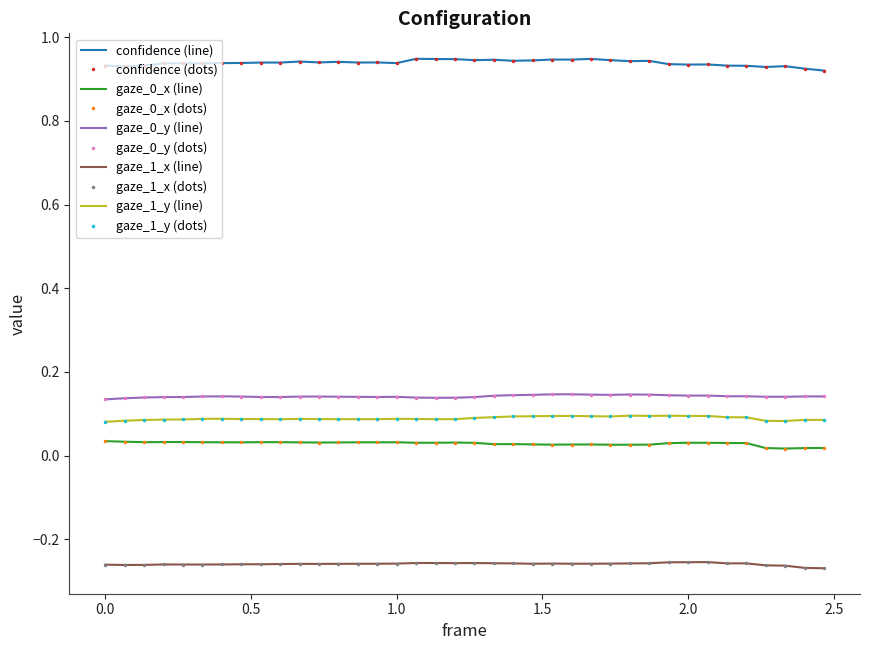

Does the chart have visible grid lines?

No